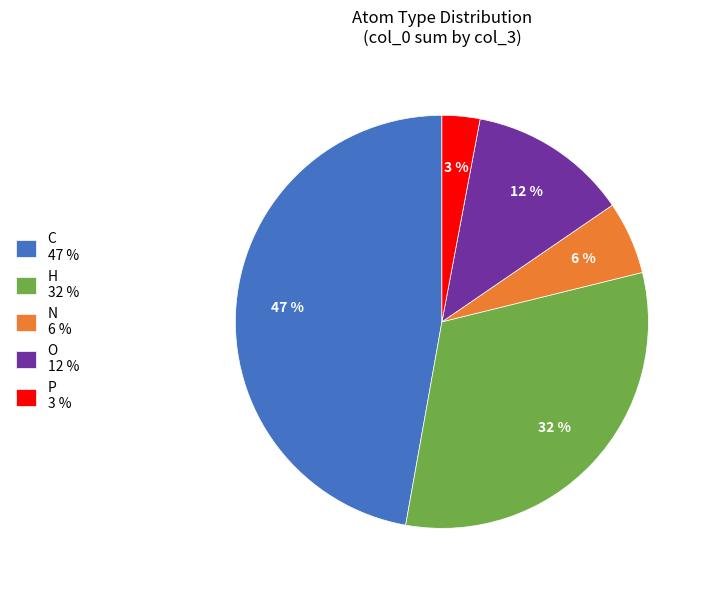

Which has a higher value, O 12 % or P 3 %?

O 12 %